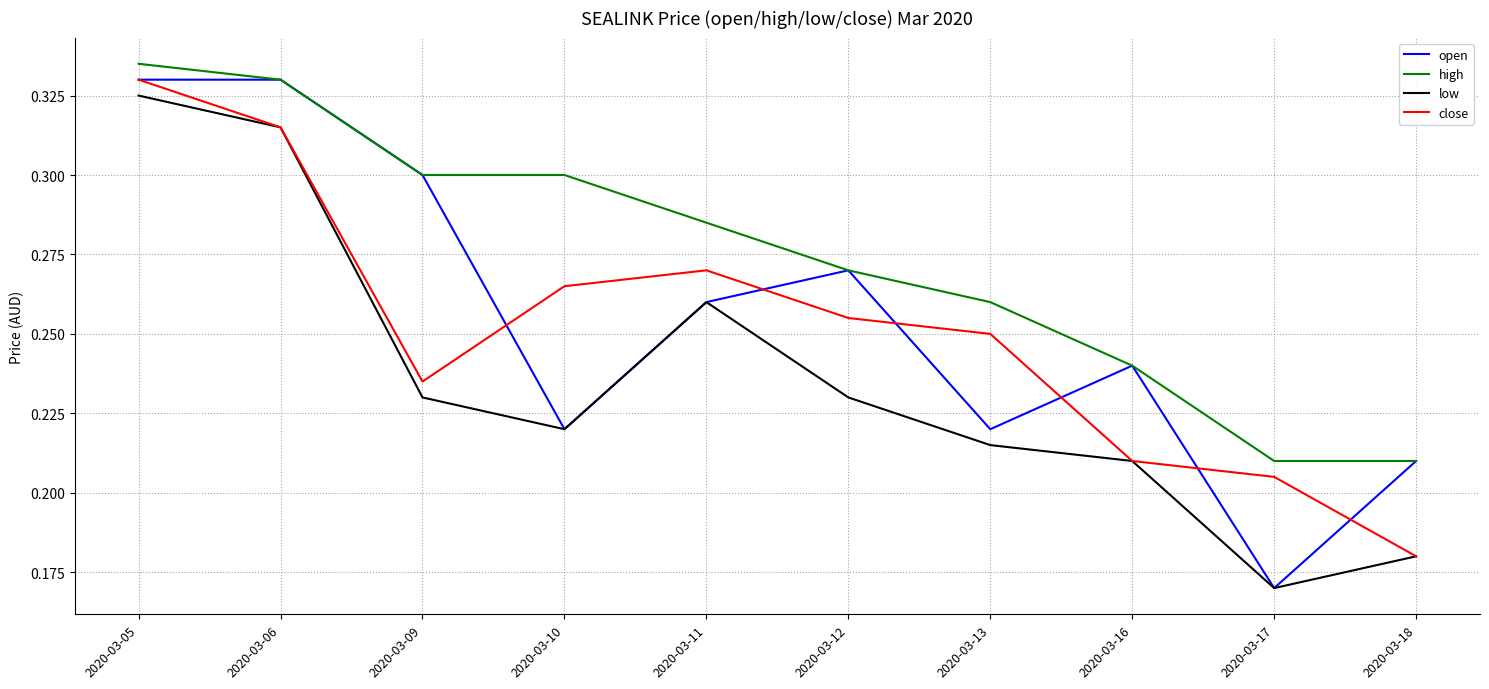

True or false: high has more than 2 interior local peaks.

False